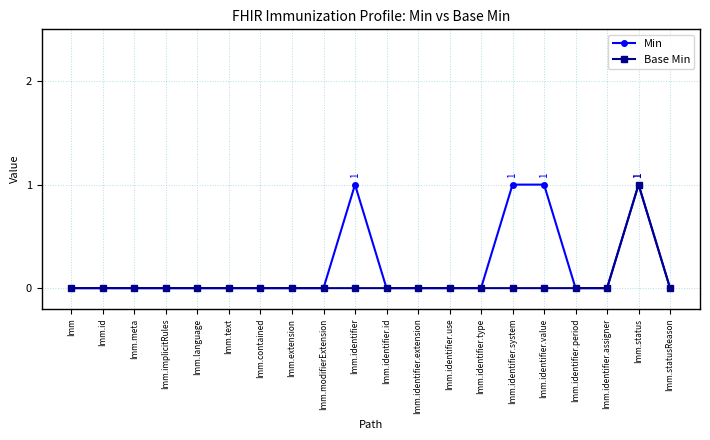

What is the label of the 9th point from the left?

Imm.modifierExtension